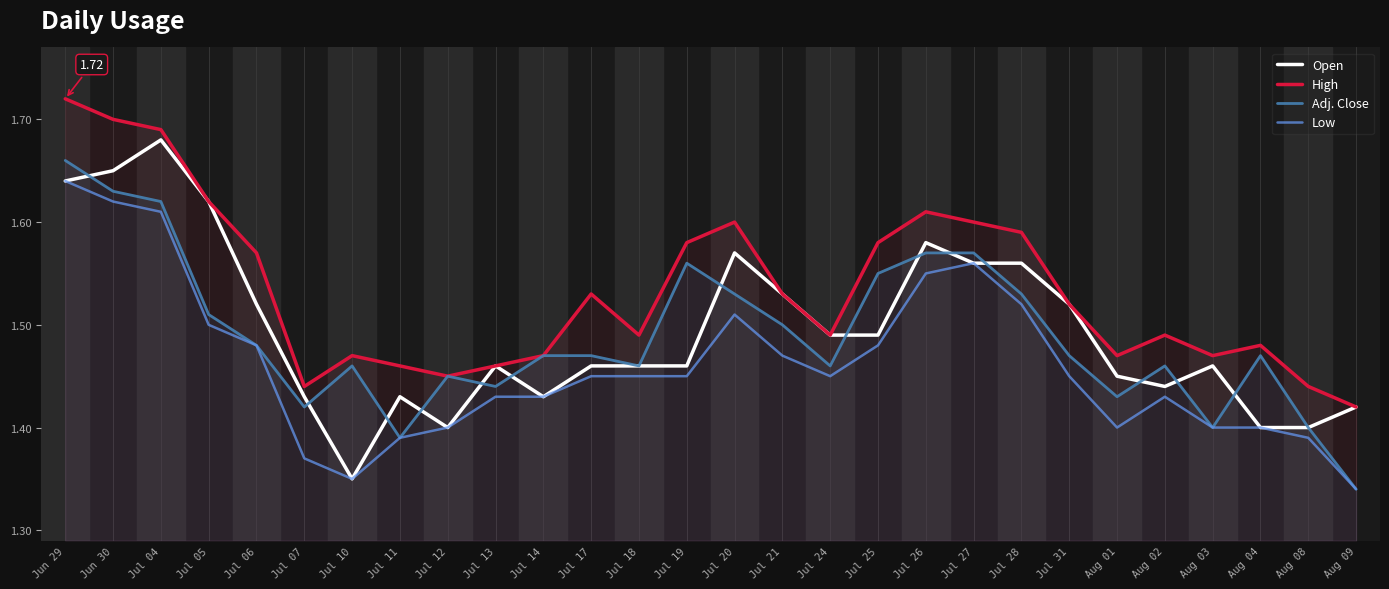

What is the label of the 21st point from the left?

Jul 28